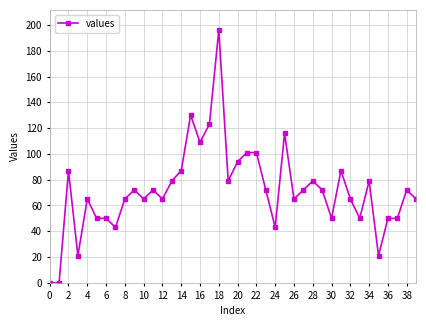

What is the greatest value displayed?

196